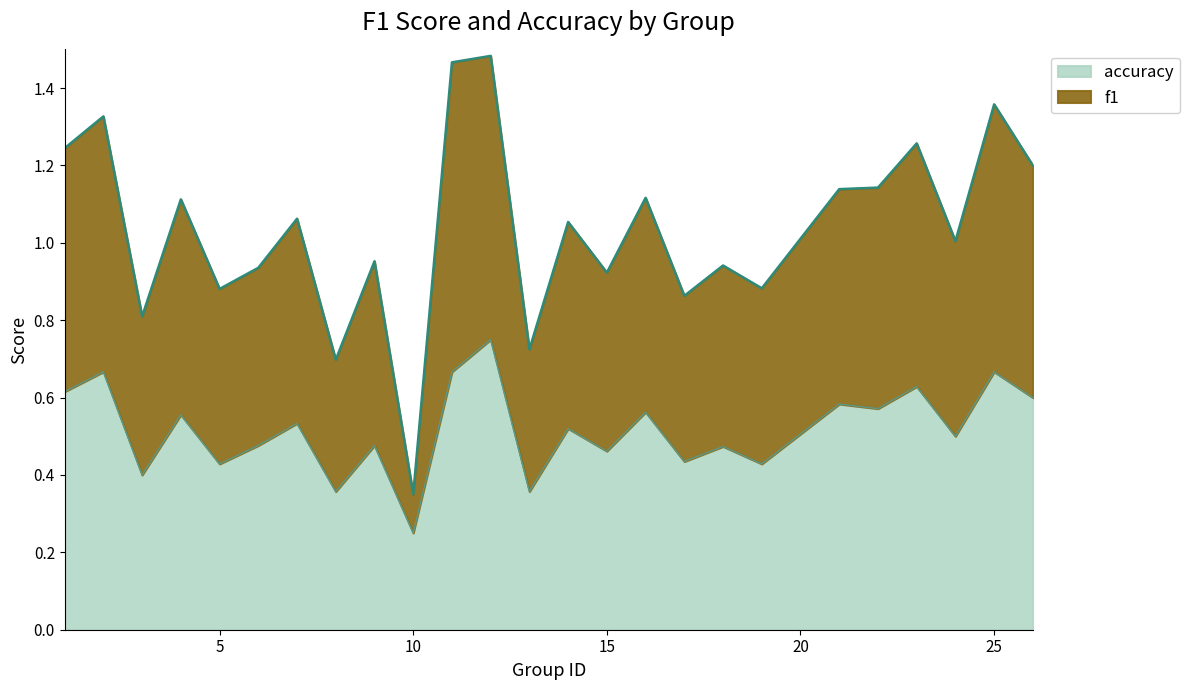

In accuracy, how many points are higher than both neighbors (excluding endpoints)?

11